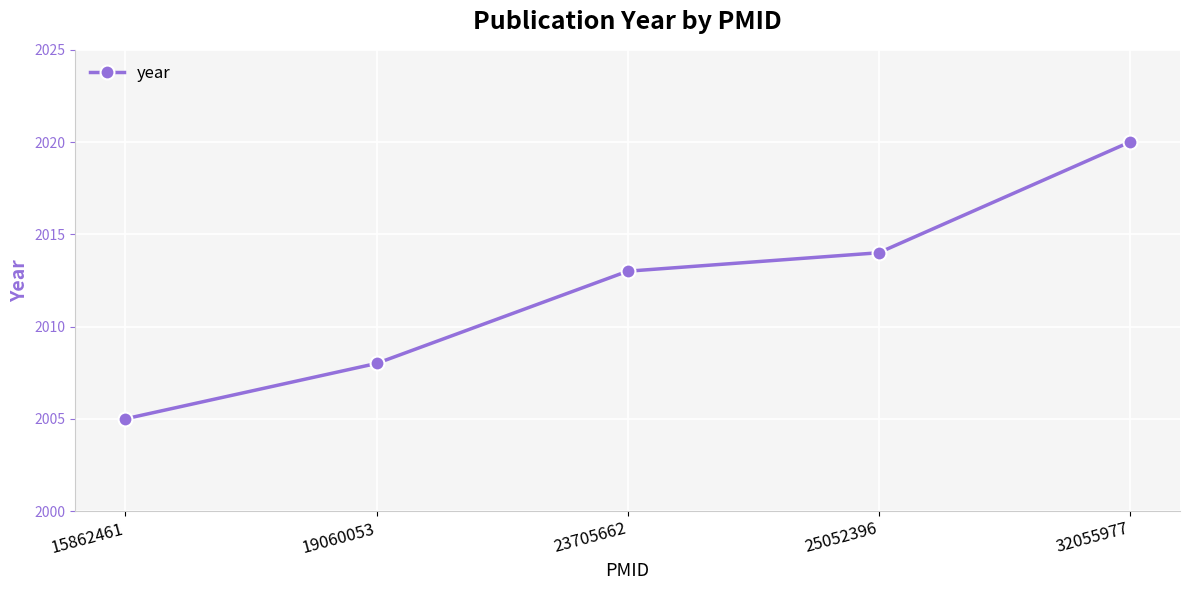

How many lines are shown in the chart?

1